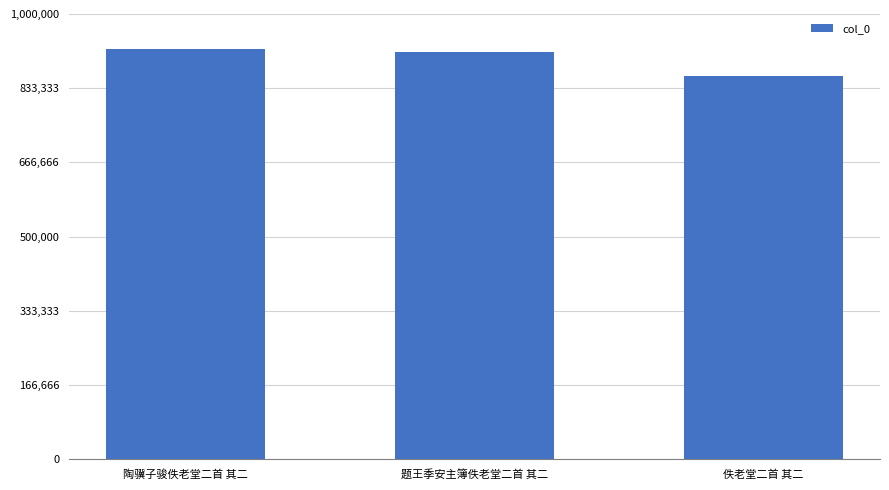

What is the value of the 2nd bar from the left?

913836